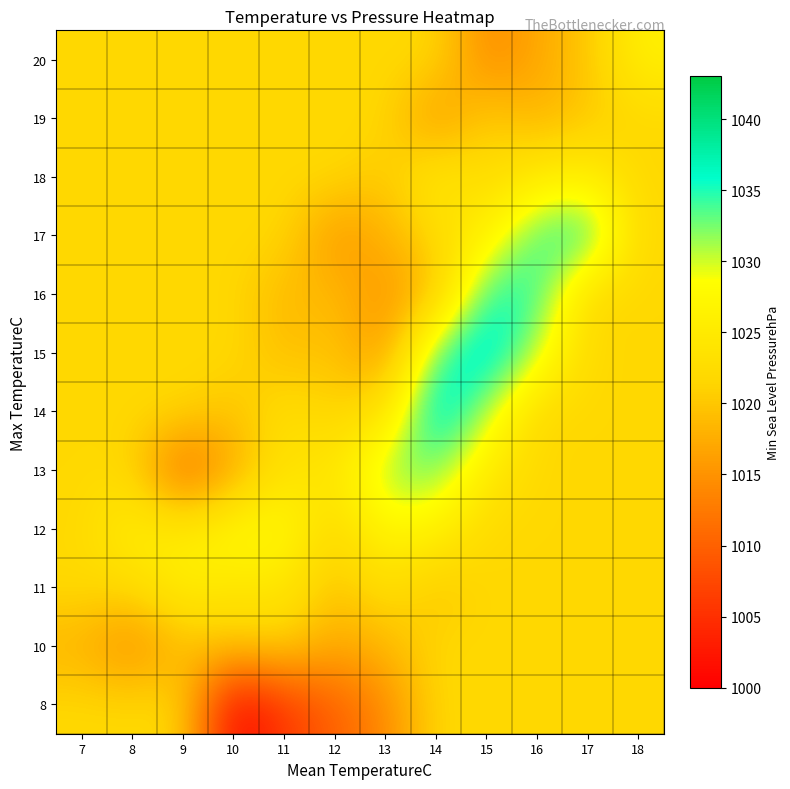

At which category is the sum across all series the highest?

15